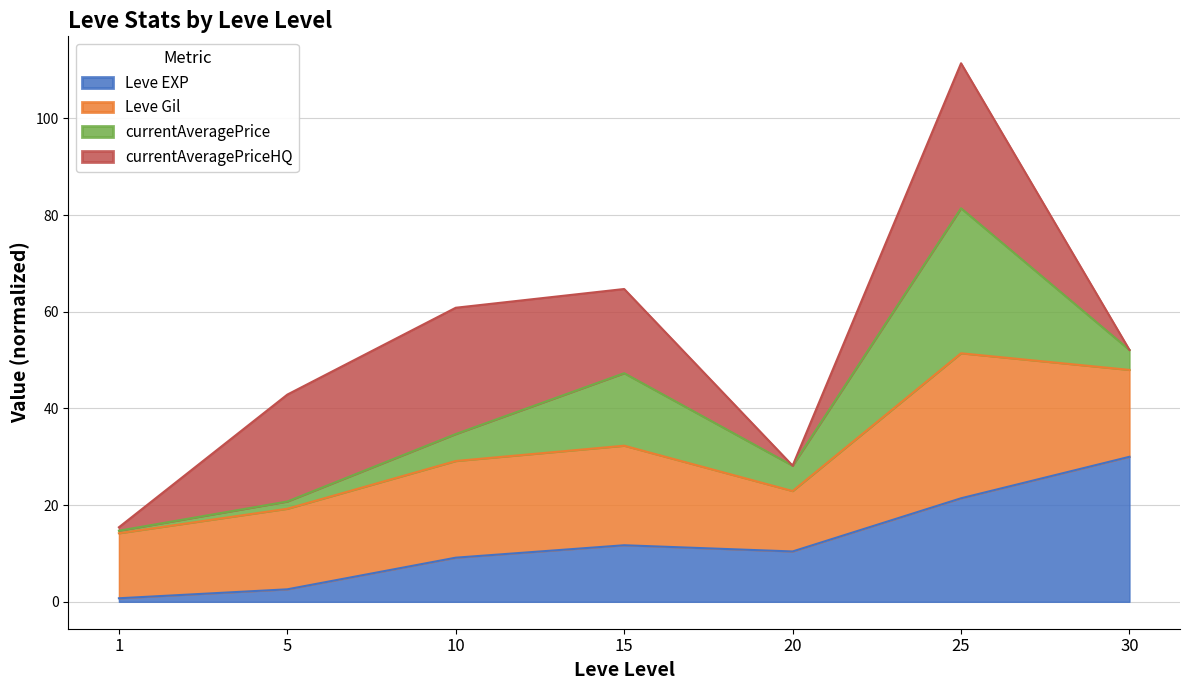

At which label does Leve EXP reach its peak?

30